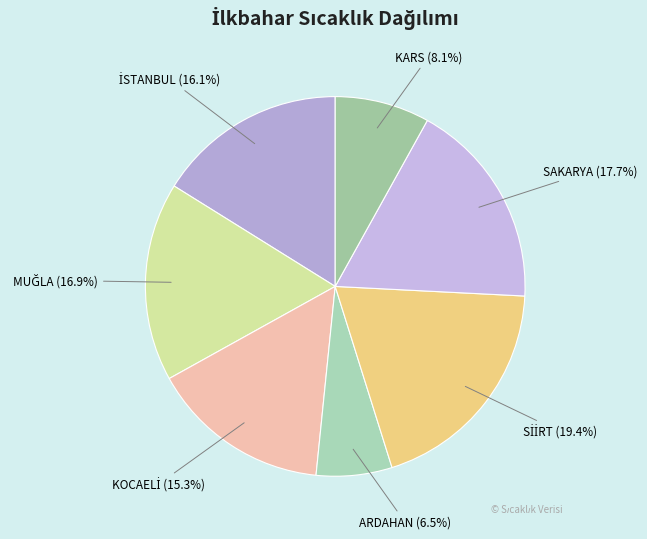

Count the number of slices in the pie.

7